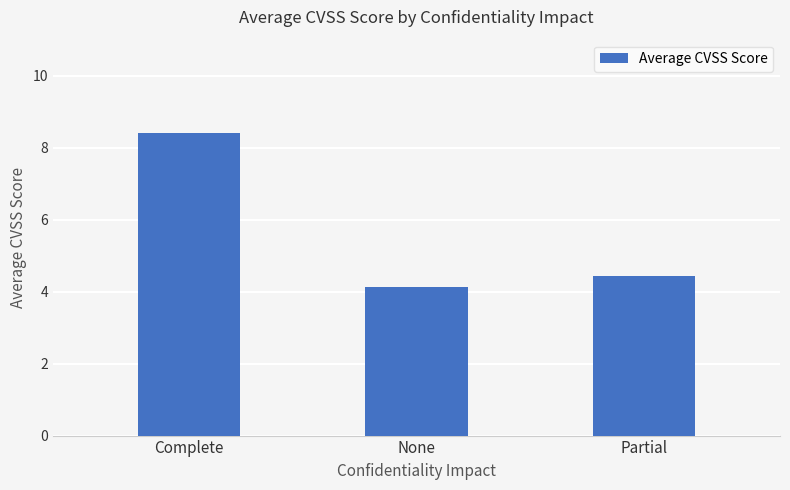

List the labels in order of value, smallest first.

None, Partial, Complete